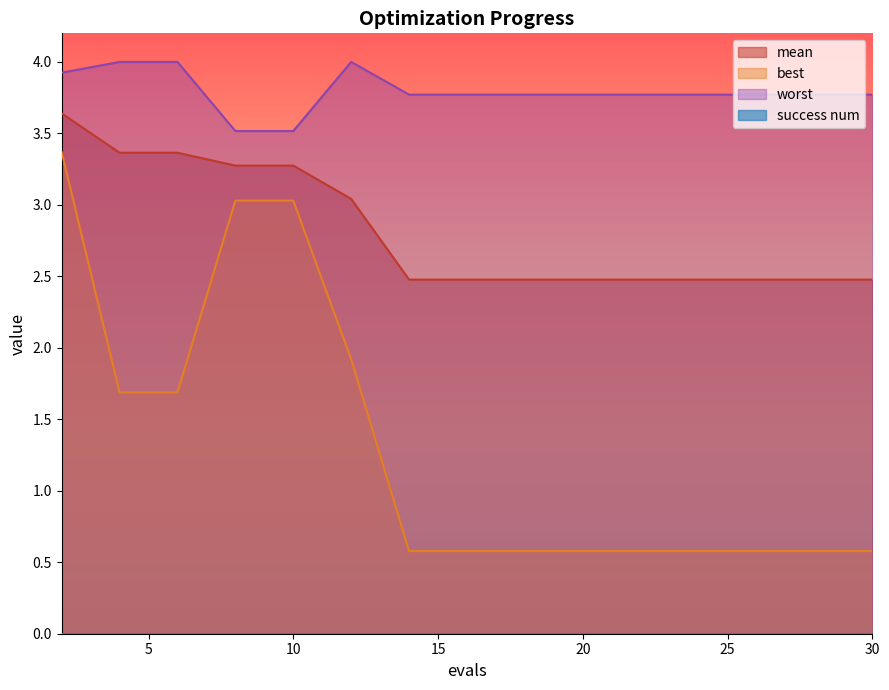

At which category is the sum across all series the highest?

2